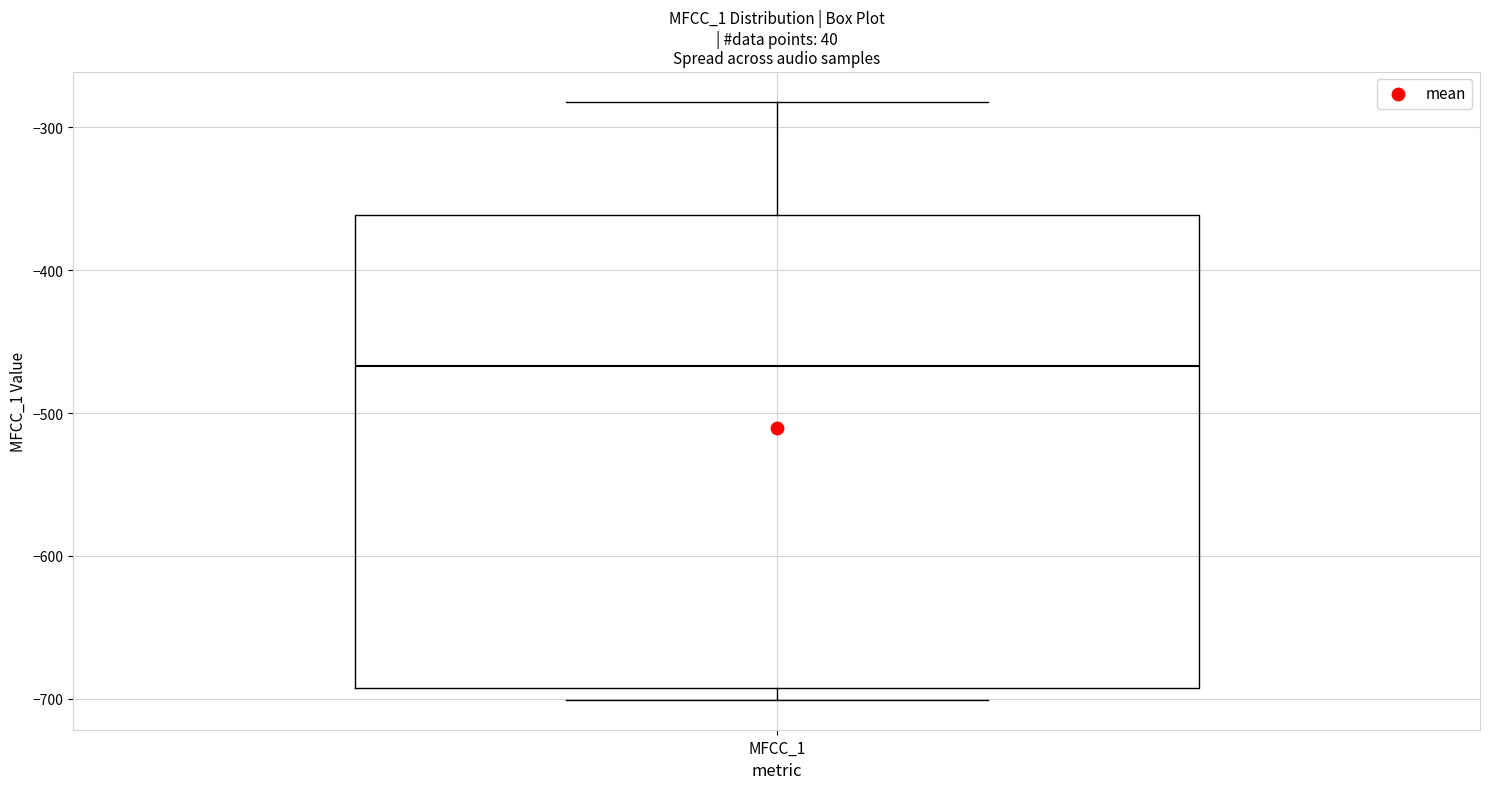

Read this box plot against the y-axis: the position of the median line, the range covered by the box, and the ends of both whiskers. The values are not printed on the chart, so give them approximately, as read against the axis.

median -470, box -690 to -360, whiskers -700 to -280